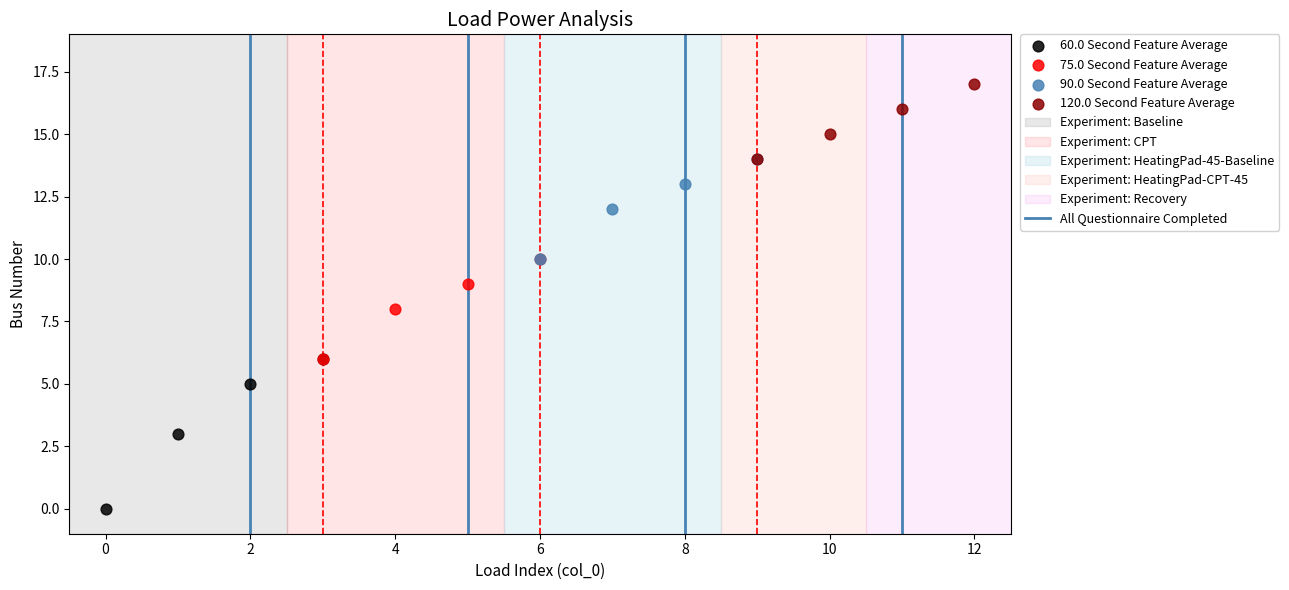

Which series contains the highest Y value?

120.0 Second Feature Average